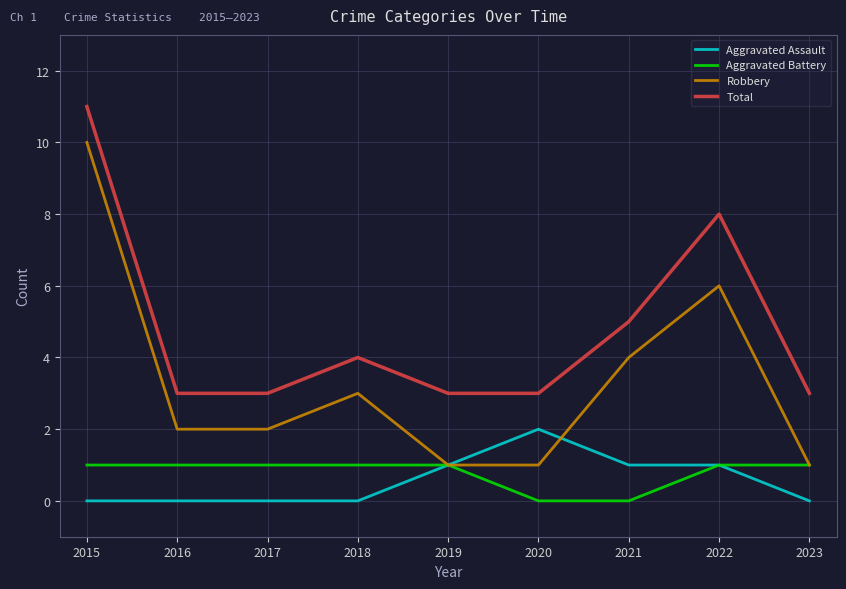

What is the difference between the highest and lowest values at 2020?

3